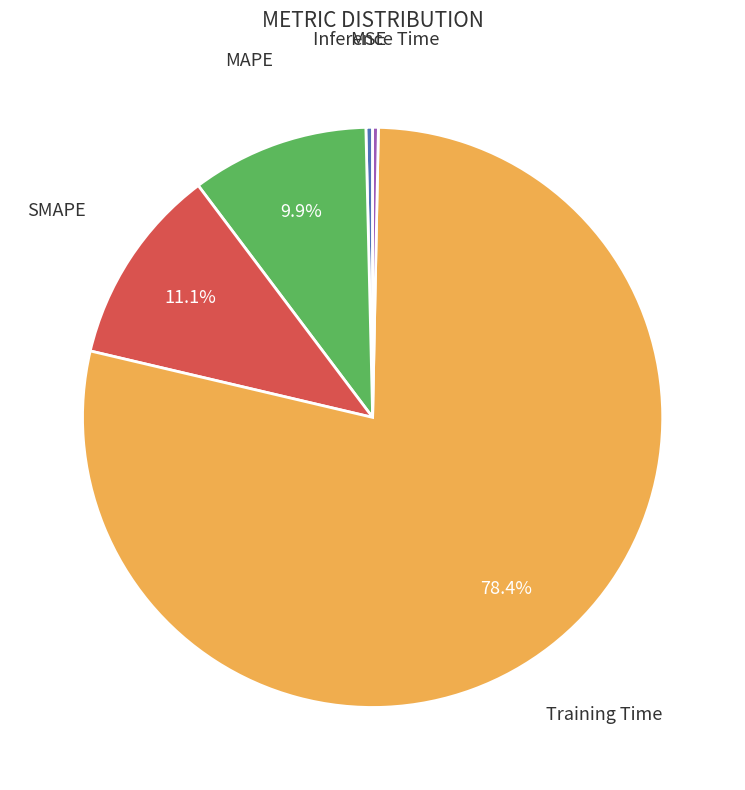

Is there a majority slice in this chart?

Yes